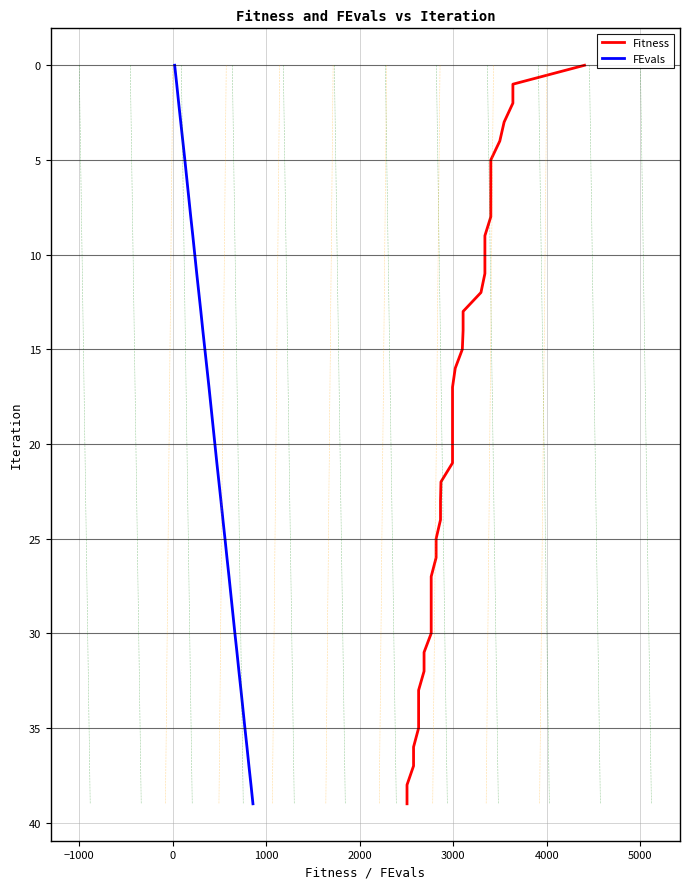

The value of Fitness at −1000 is 1. True or false?

True